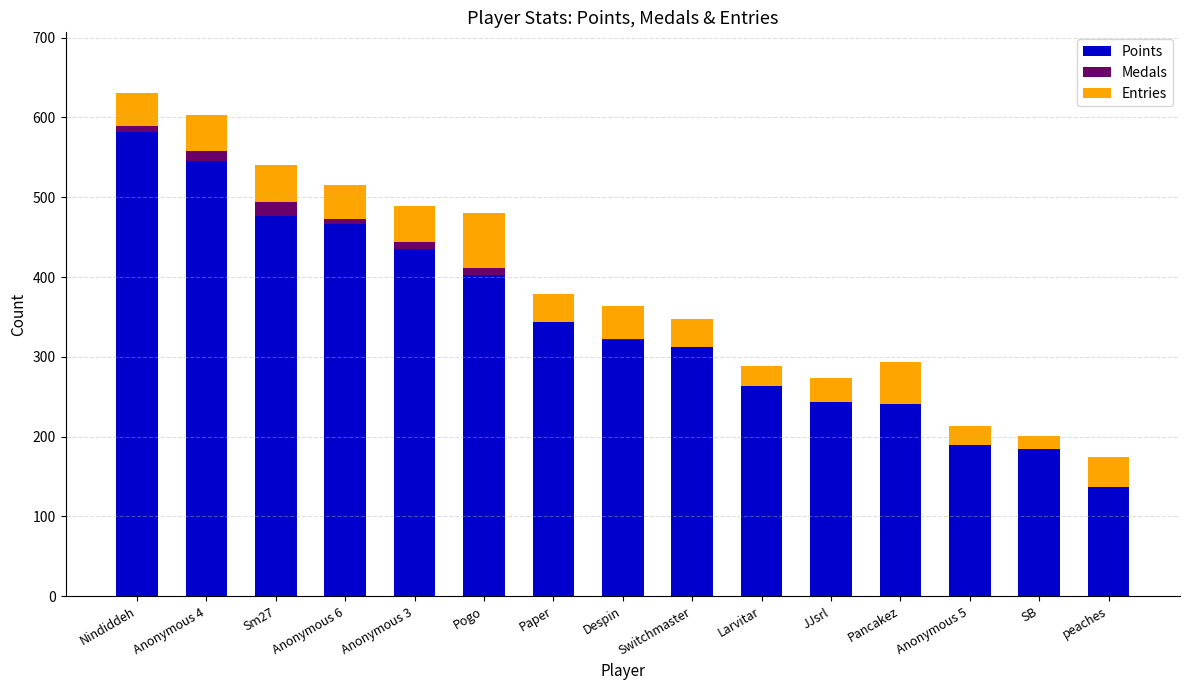

What is the maximum value for Points?

582